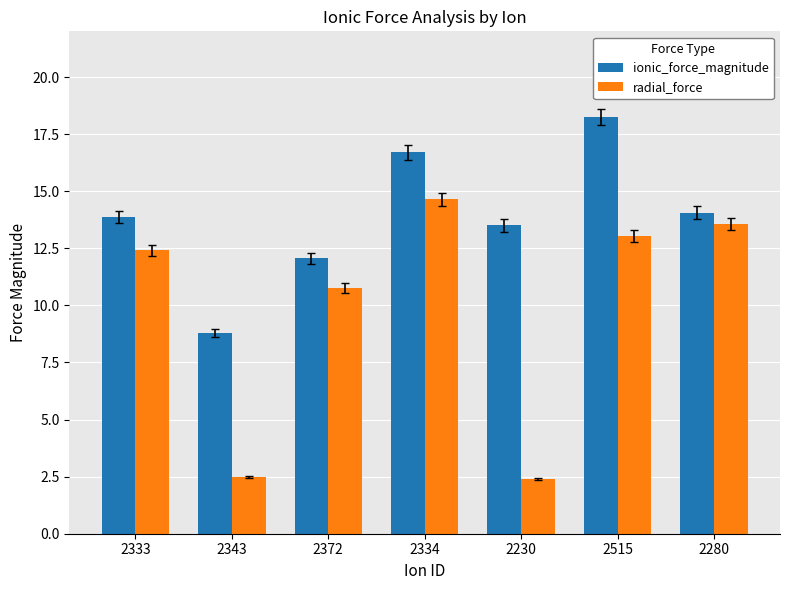

True or false: radial_force has a value of 2.4 at 2230.

True